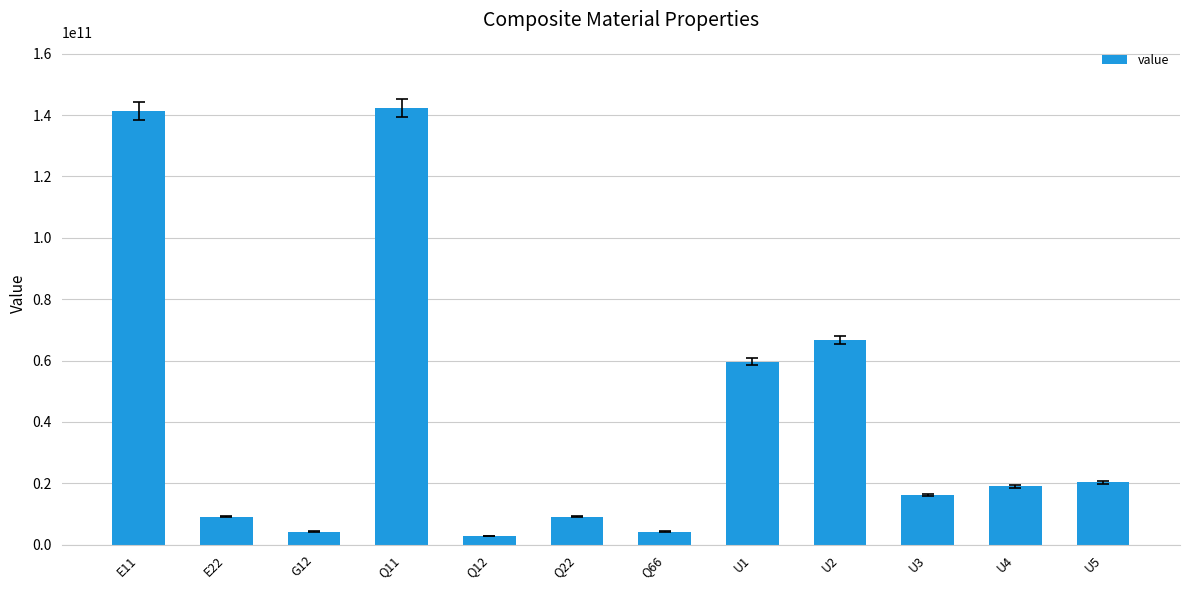

Count the number of data series in this chart.

1